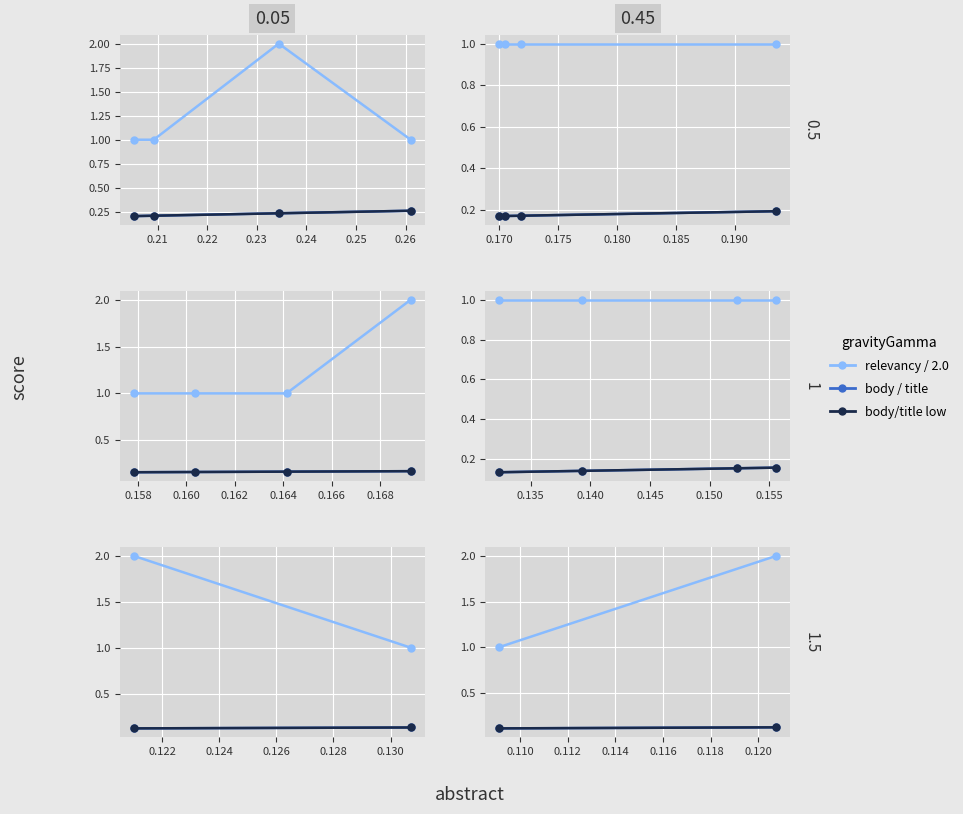

Where is body nearest to the value 0?

0.21